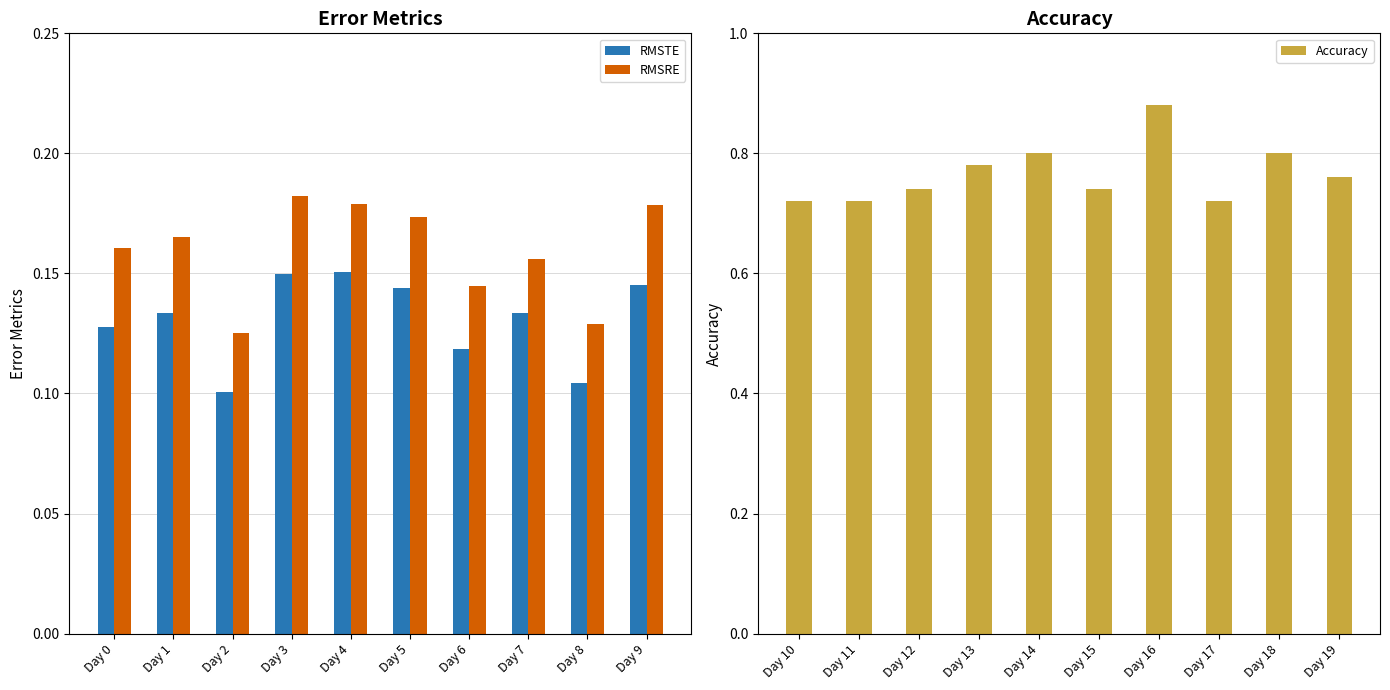

Are the bars grouped side by side (vs. stacked)?

Yes